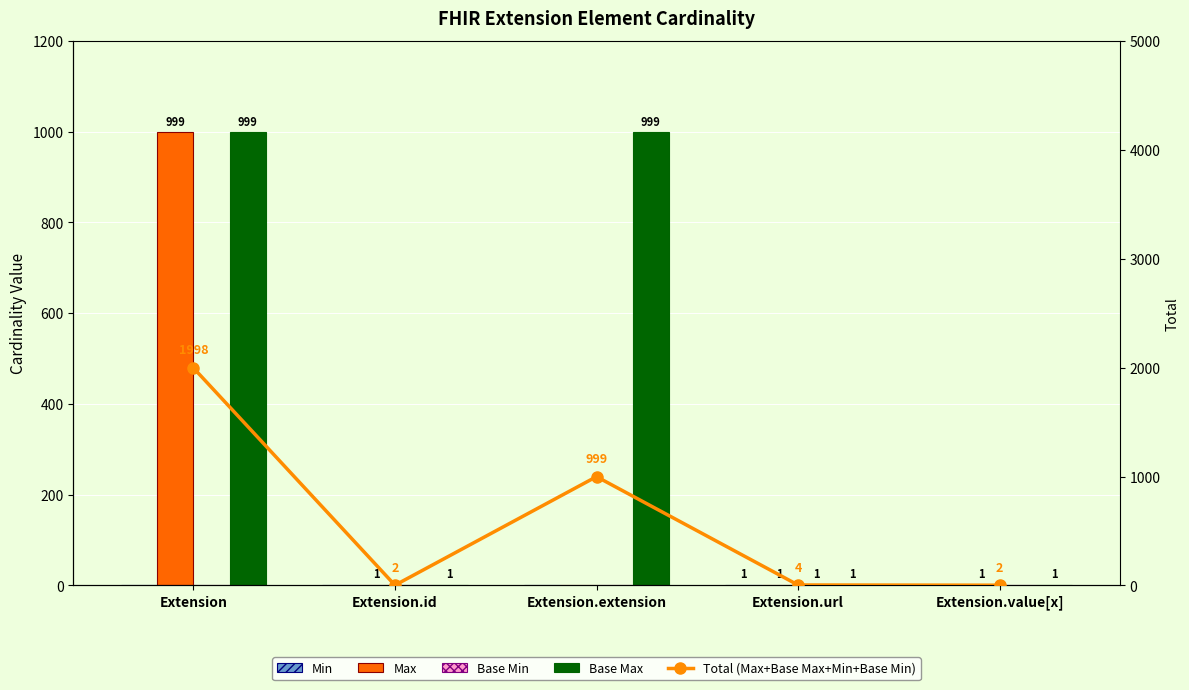

Which category has the lowest value across all series?

Extension